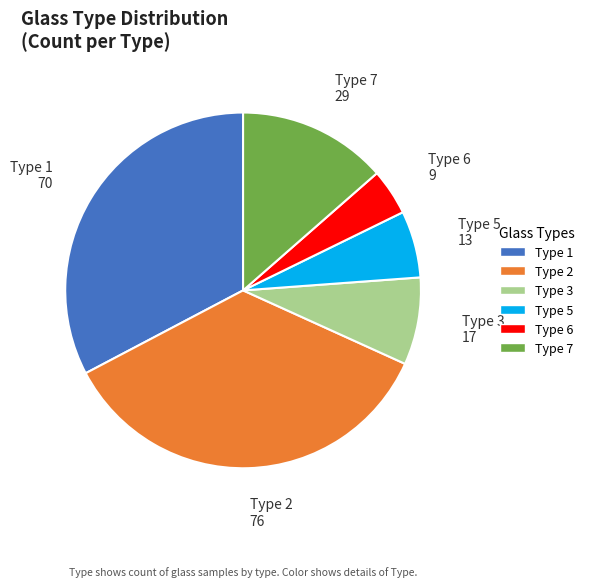

How many slices are in this pie chart?

6